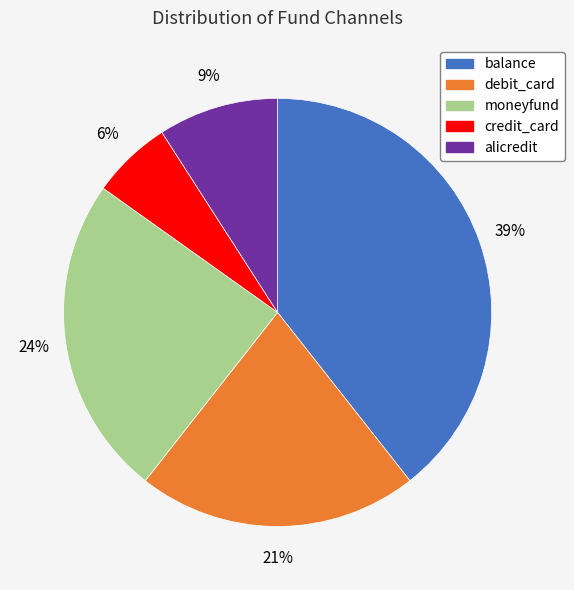

How many slices are in this pie chart?

5